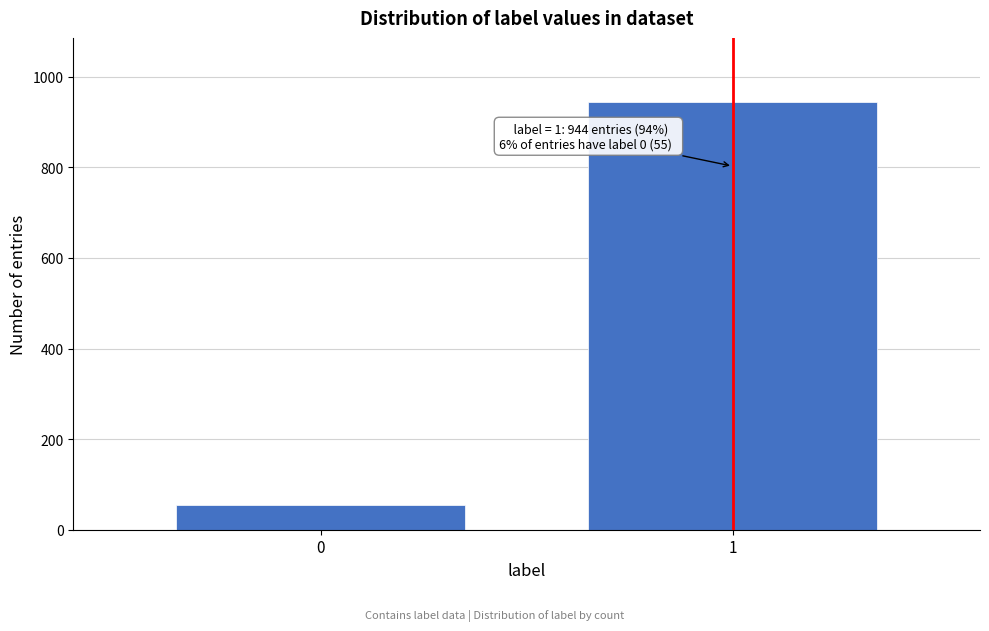

Reading left to right, what are all the values shown in this chart?

55	944